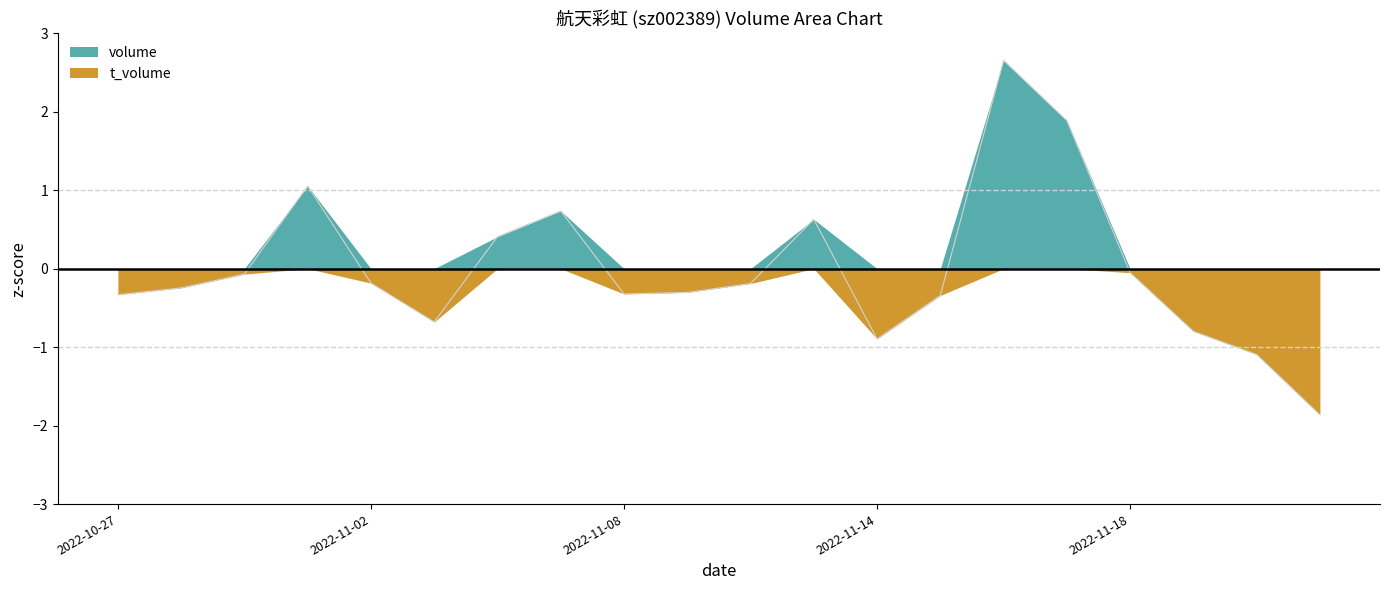

True or false: there are more than 1 points higher than both neighbors.

True